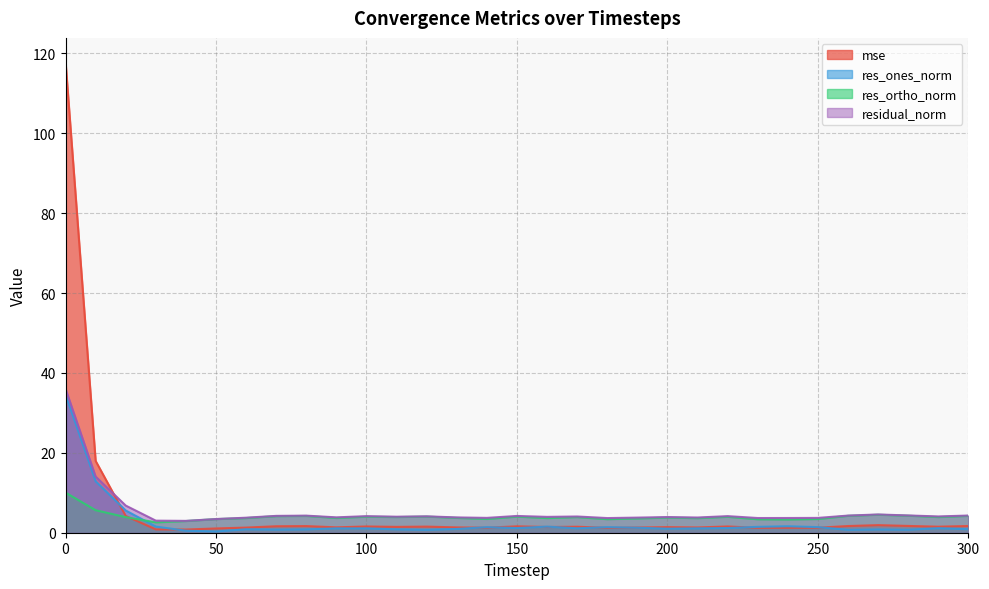

Rank the series by their maximum value, from highest to lowest.

mse, residual_norm, res_ones_norm, res_ortho_norm